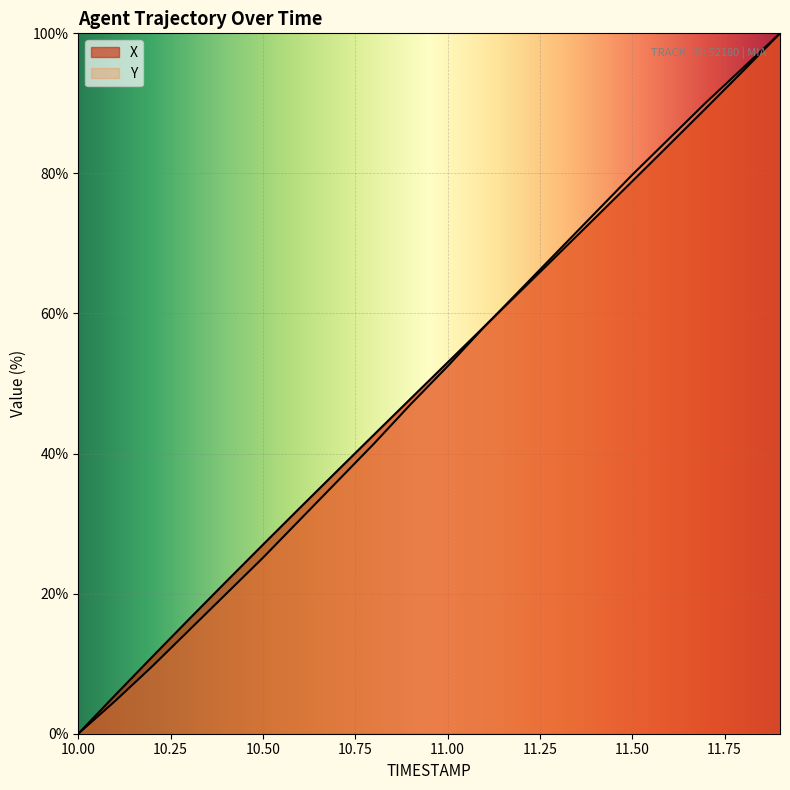

What is the average value of the X series?

50.3